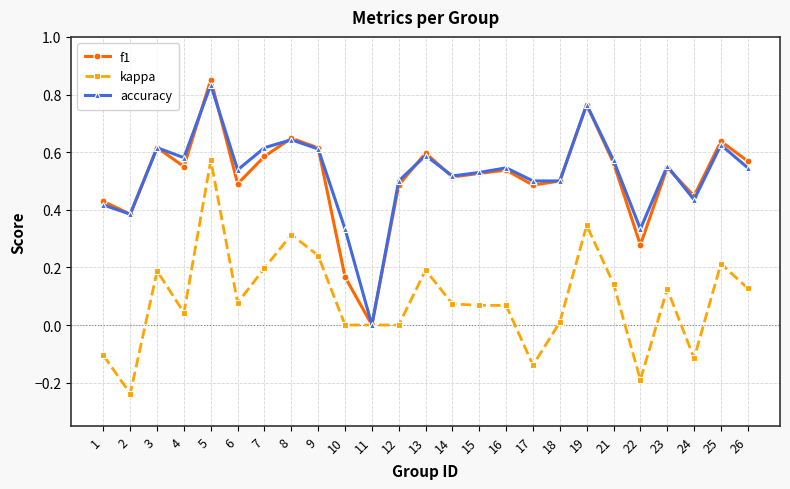

List the series in order of their peak value, highest first.

f1, accuracy, kappa